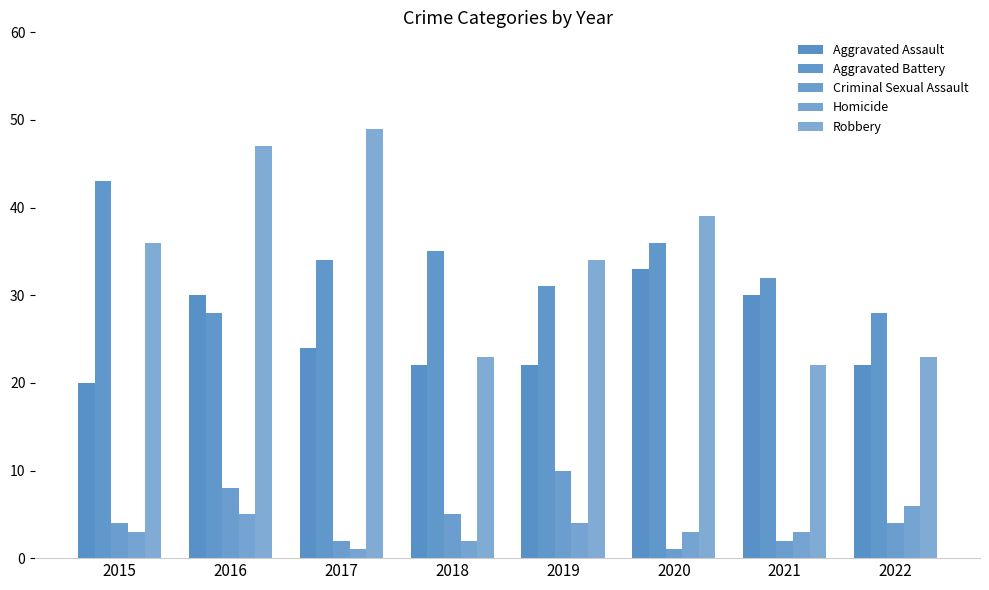

How many values in the Aggravated Battery series are below 34?

4